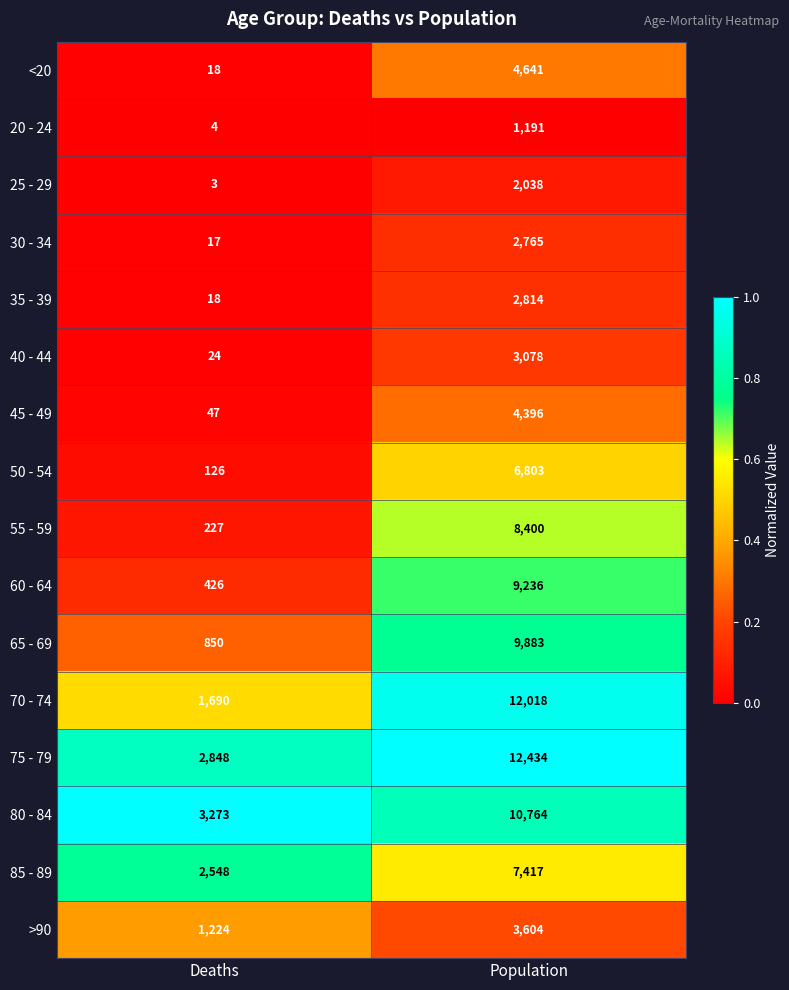

How many distinct data groups are displayed?

16